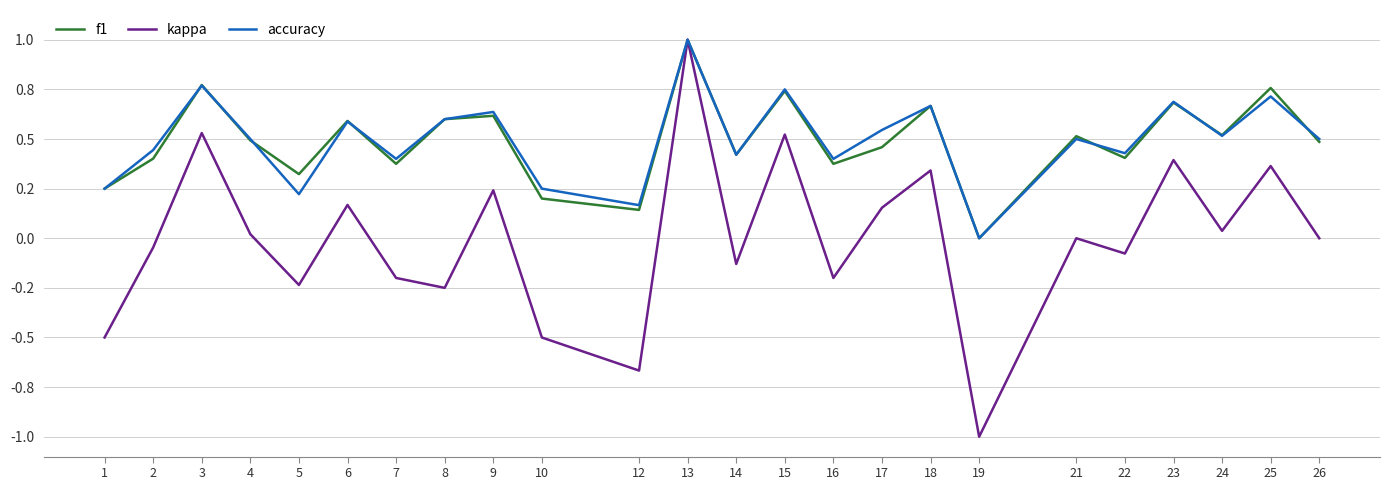

Where is the first local maximum for kappa?

3